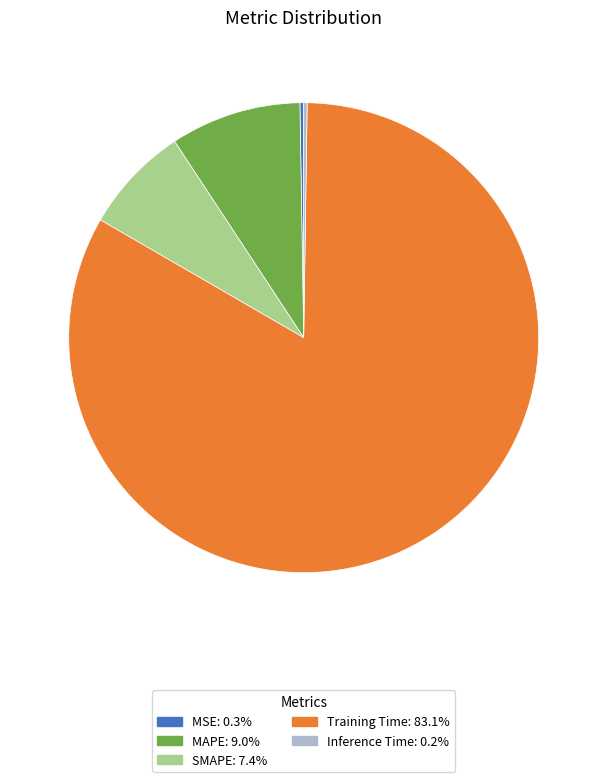

What is the largest slice in the pie chart?

Training Time